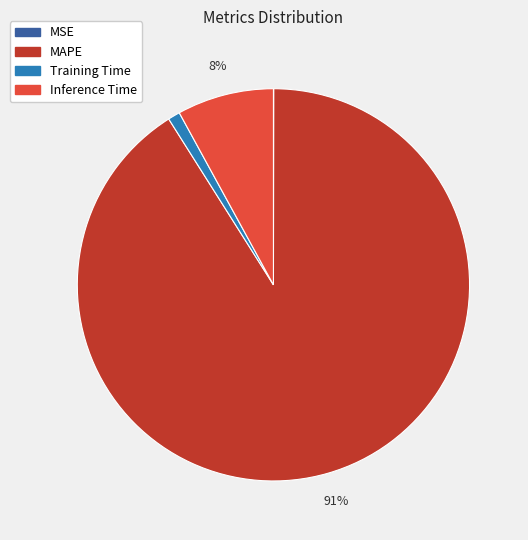

Between Inference Time and Training Time, which is larger?

Inference Time